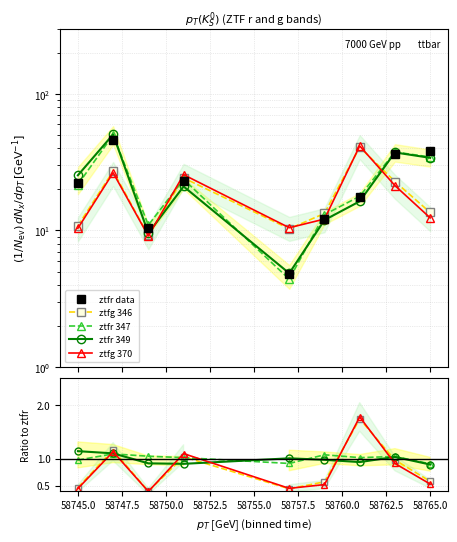

What is the value of the ztfr 347 point at the 8th from the left?

1.0